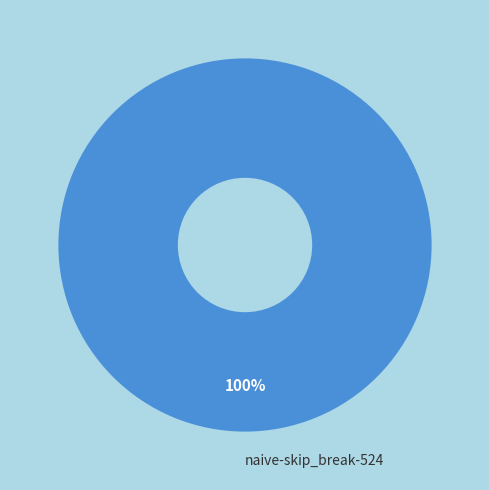

Count the number of slices in the pie.

1